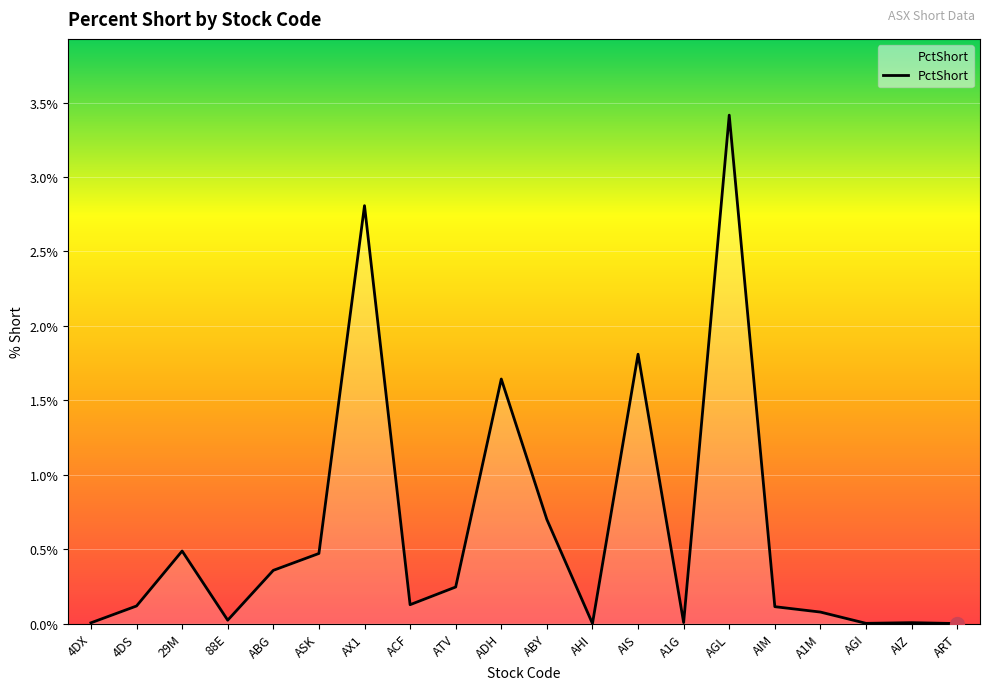

At which category does the chart reach its peak across all series?

AGL